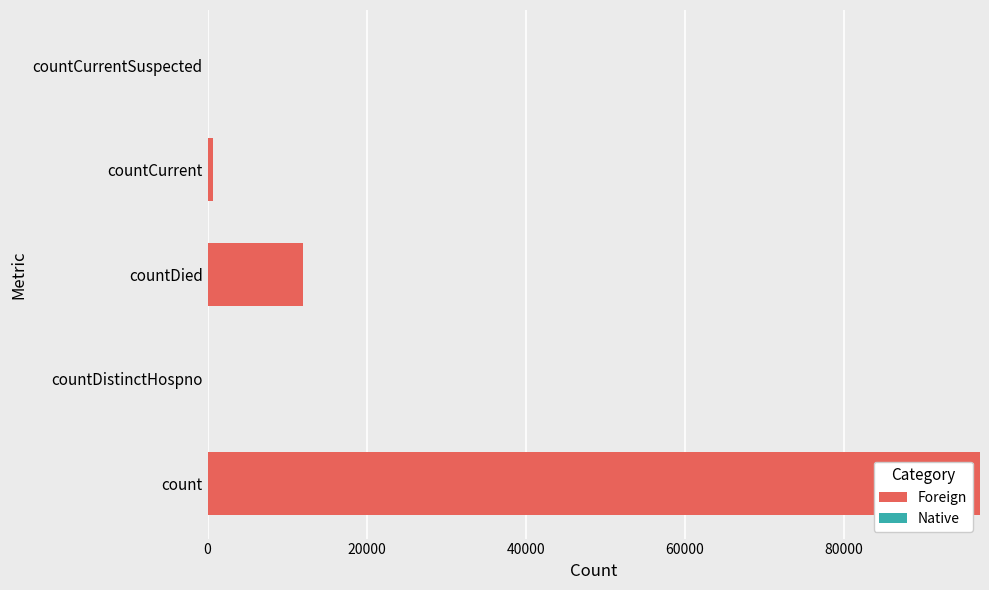

Reading bottom to top, list all the values displayed in this chart.

count=97139	countDistinctHospno=0	countDied=12047	countCurrent=741	countCurrentSuspected=0